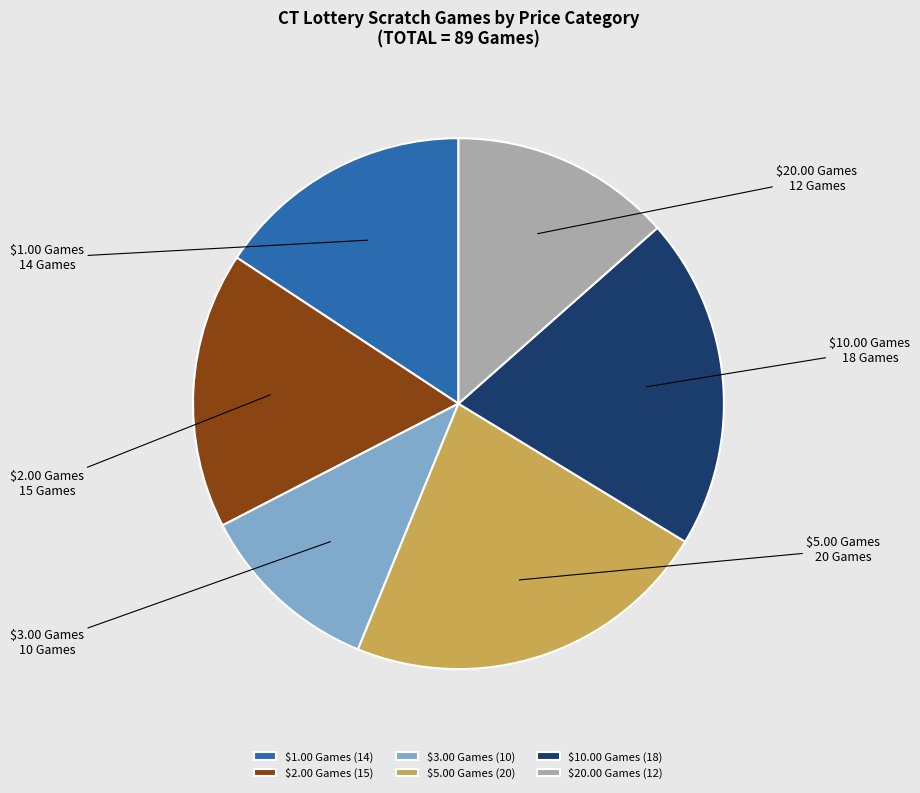

Is there a majority slice in this chart?

No